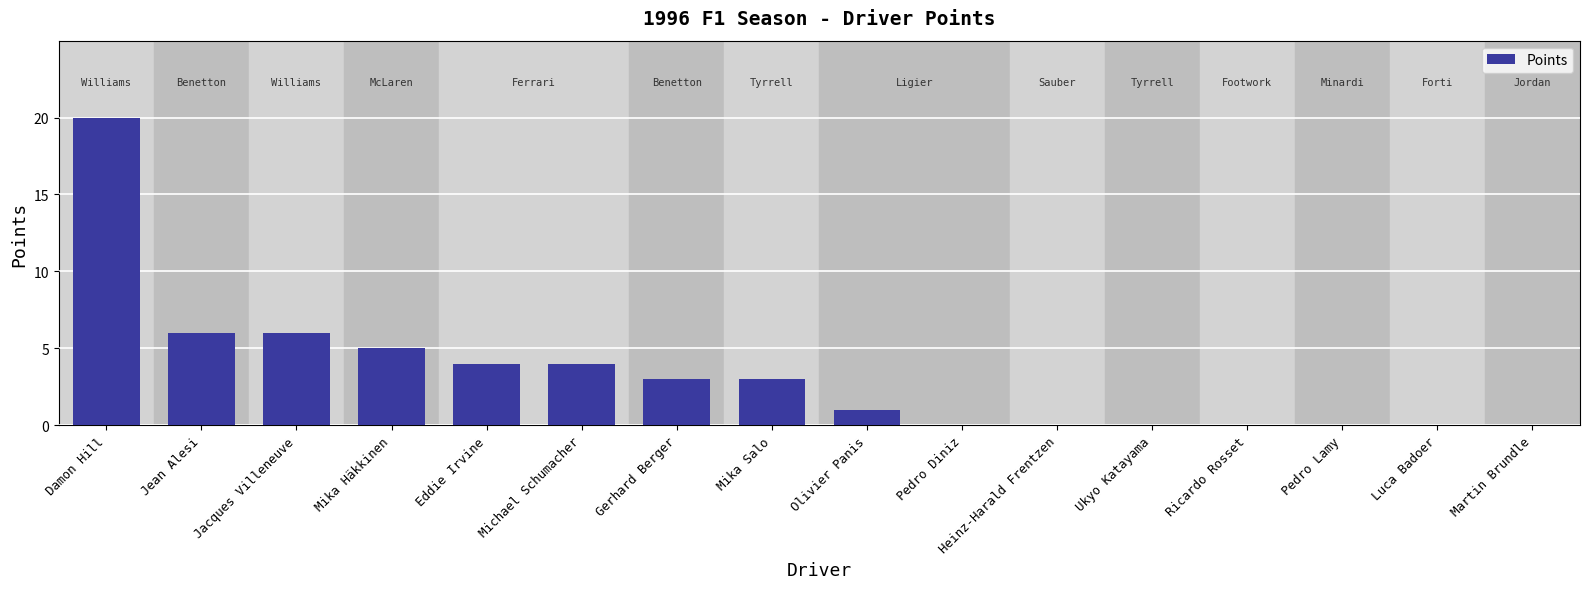

What is the sum of the values at Jacques Villeneuve and Ricardo Rosset?

6